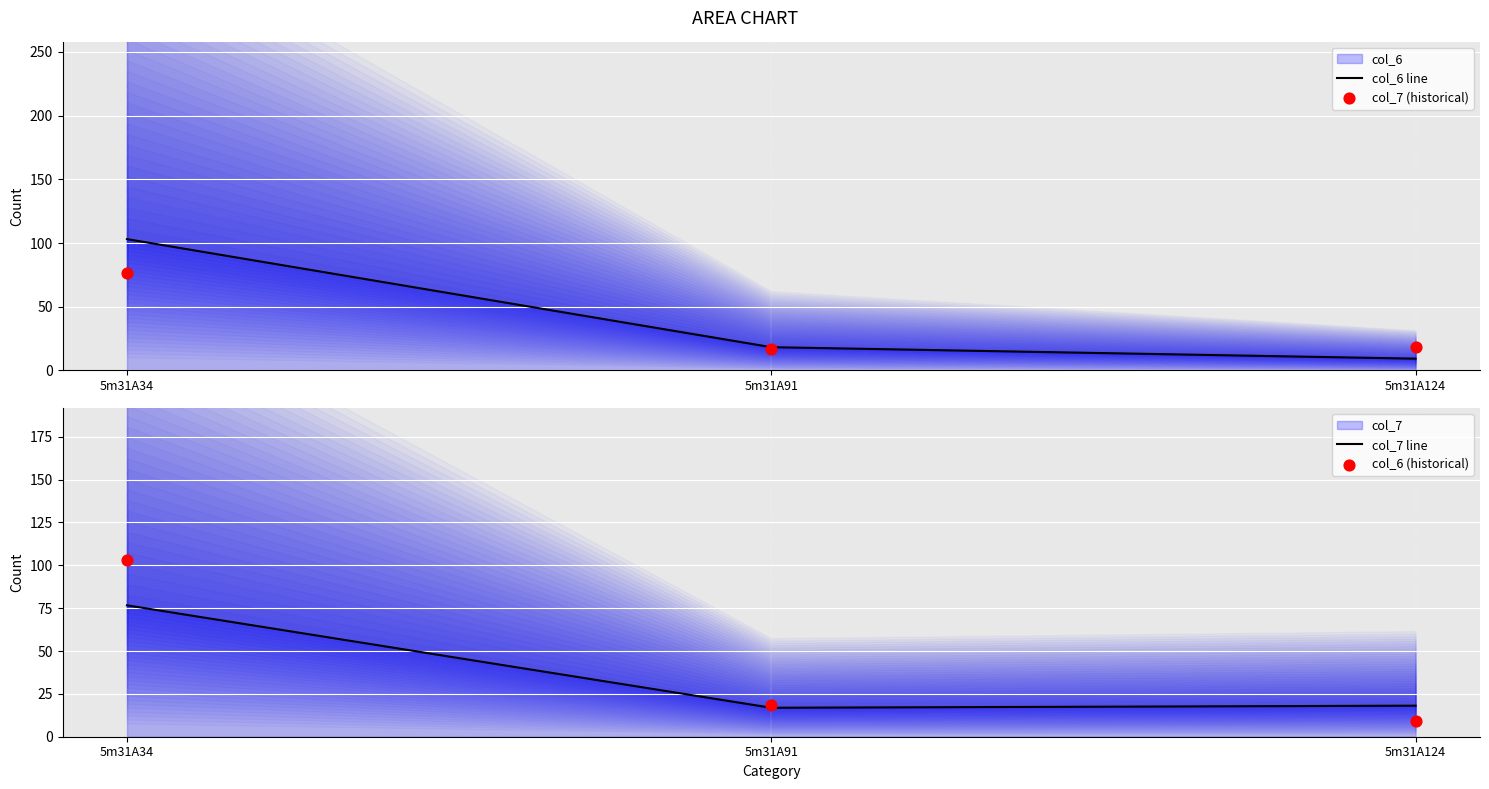

Which series contains the lowest Y value?

col_6 line